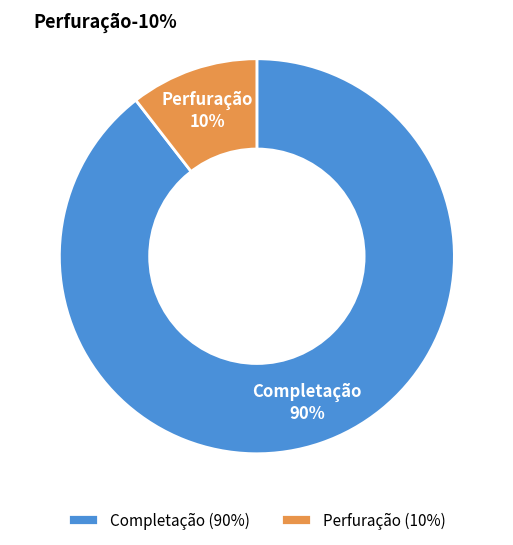

Which has a higher value, Perfuração or Completação?

Completação